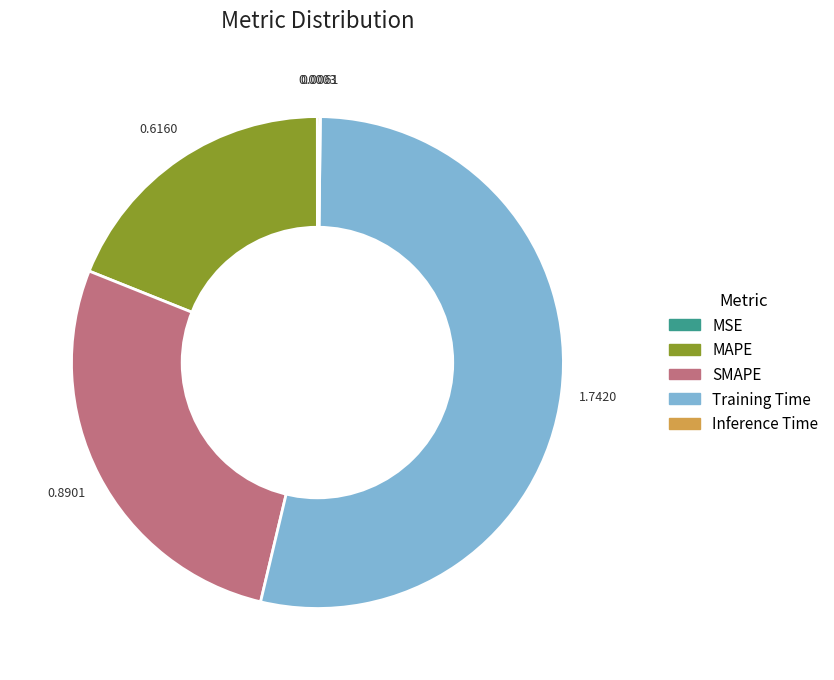

What is the largest slice in the pie chart?

Training Time